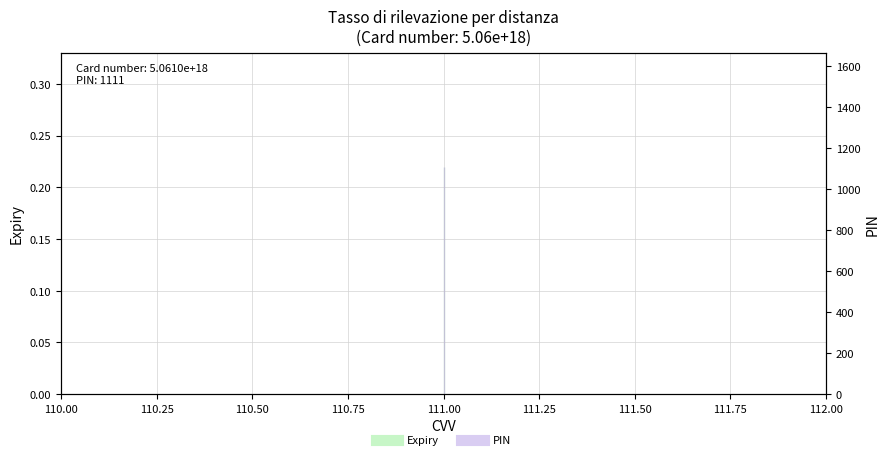

Is the value of PIN line at 111.00 greater than the value of Expiry line at 111.00?

Yes